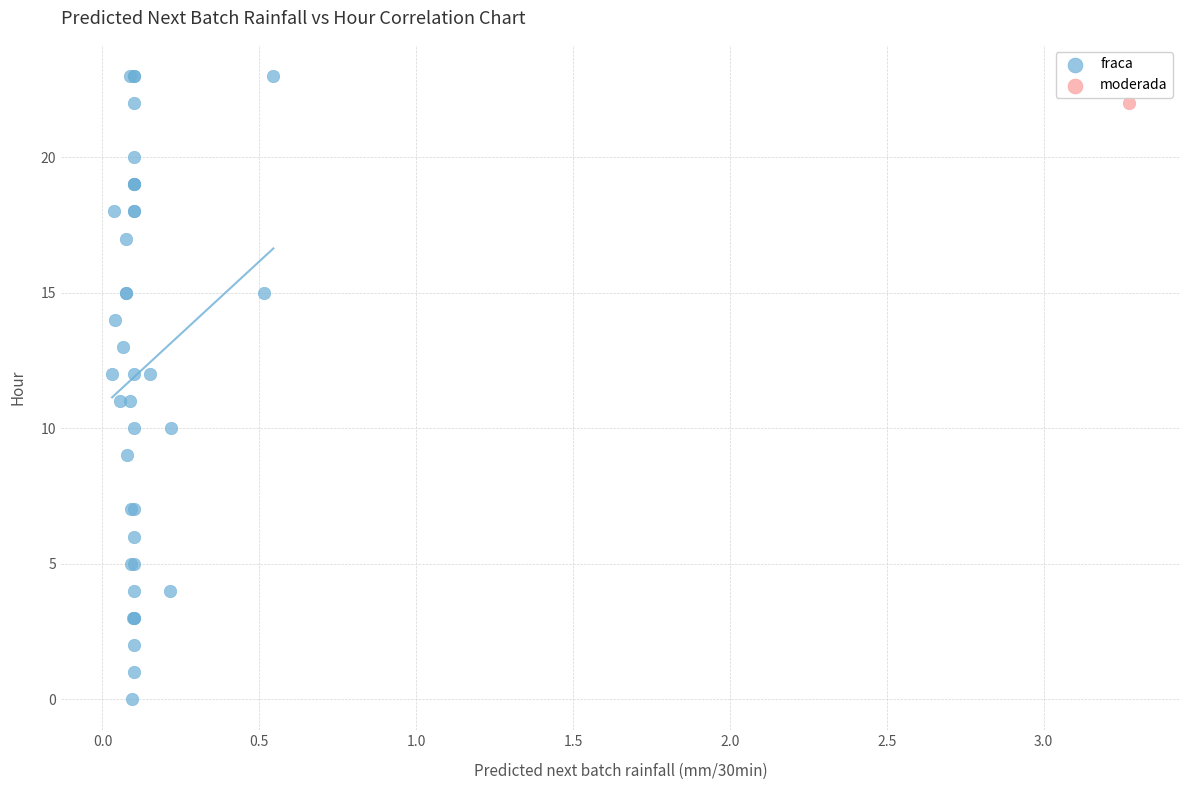

What are all the series names shown in the legend?

fraca, moderada